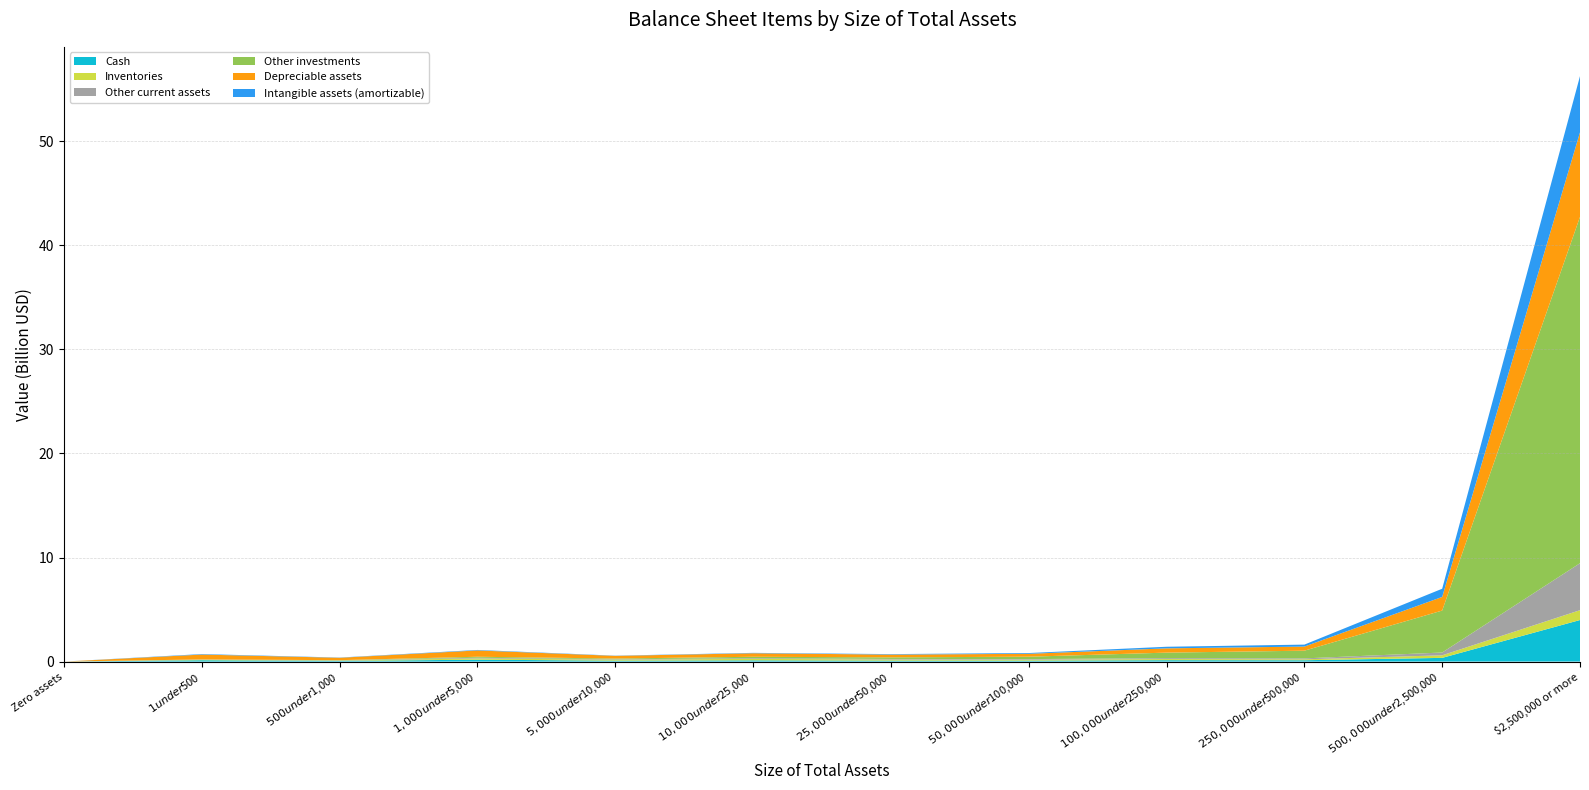

Reading right to left, transcribe all the data shown in this chart.

Cash: 3993390689	355248837	127400618	132773651	90773391	92110246	117718415	89823616	180234560	63769530	130702265	0
Inventories: 945760603	246333363	88227717	108181937	88912602	104359828	141820550	86670260	120241365	30832119	38774937	0
Other current assets: 4514330263	267214018	89737793	86656288	58195812	56159928	65918017	42586641	69429424	19953993	20246138	0
Other investments: 33291885495	4034235069	740335359	531332371	229961979	150412577	135897159	71880837	93556340	19607809	16051897	0
Depreciable assets: 8123840009	1309409176	395111142	411241192	277436895	266419949	337510786	256048519	606010622	229597424	466911568	0
Intangible assets (amortizable): 5404228481	787006363	187998979	152997232	73769190	47371402	37115430	21272776	46259052	22246897	47426325	0